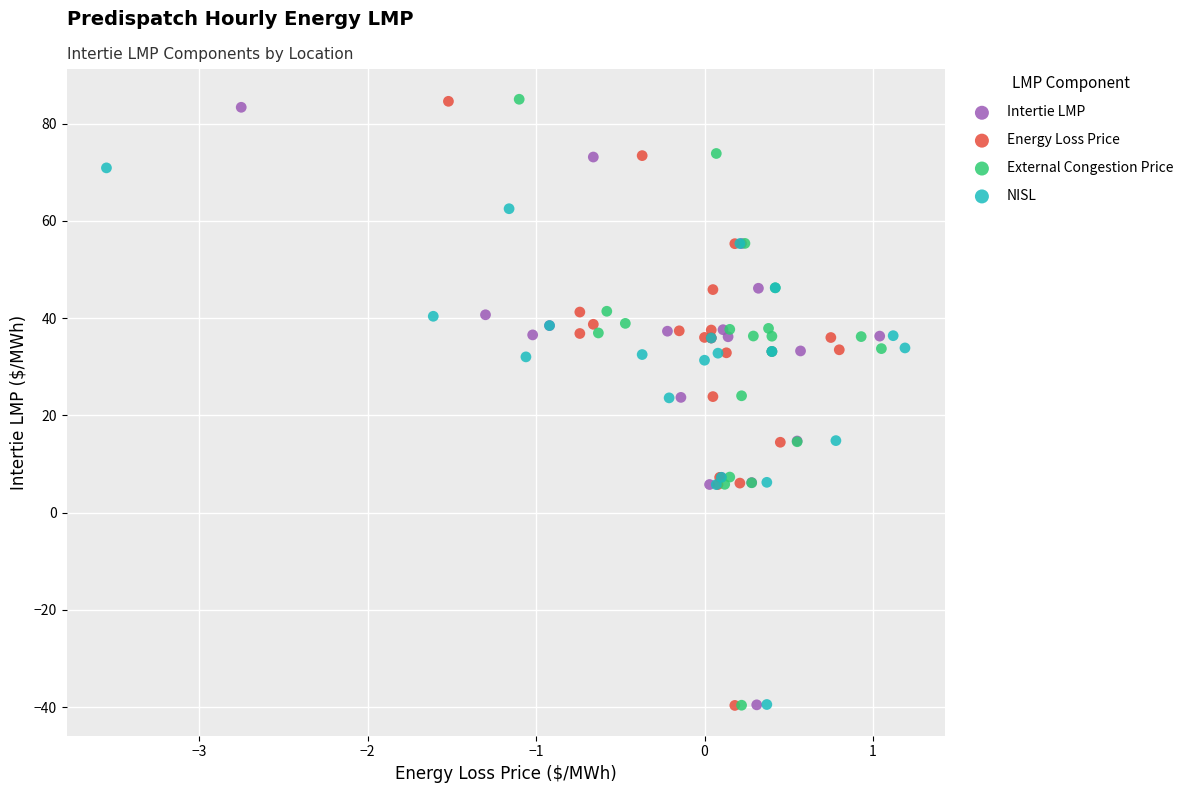

Which series has the widest spread of Y values?

External Congestion Price